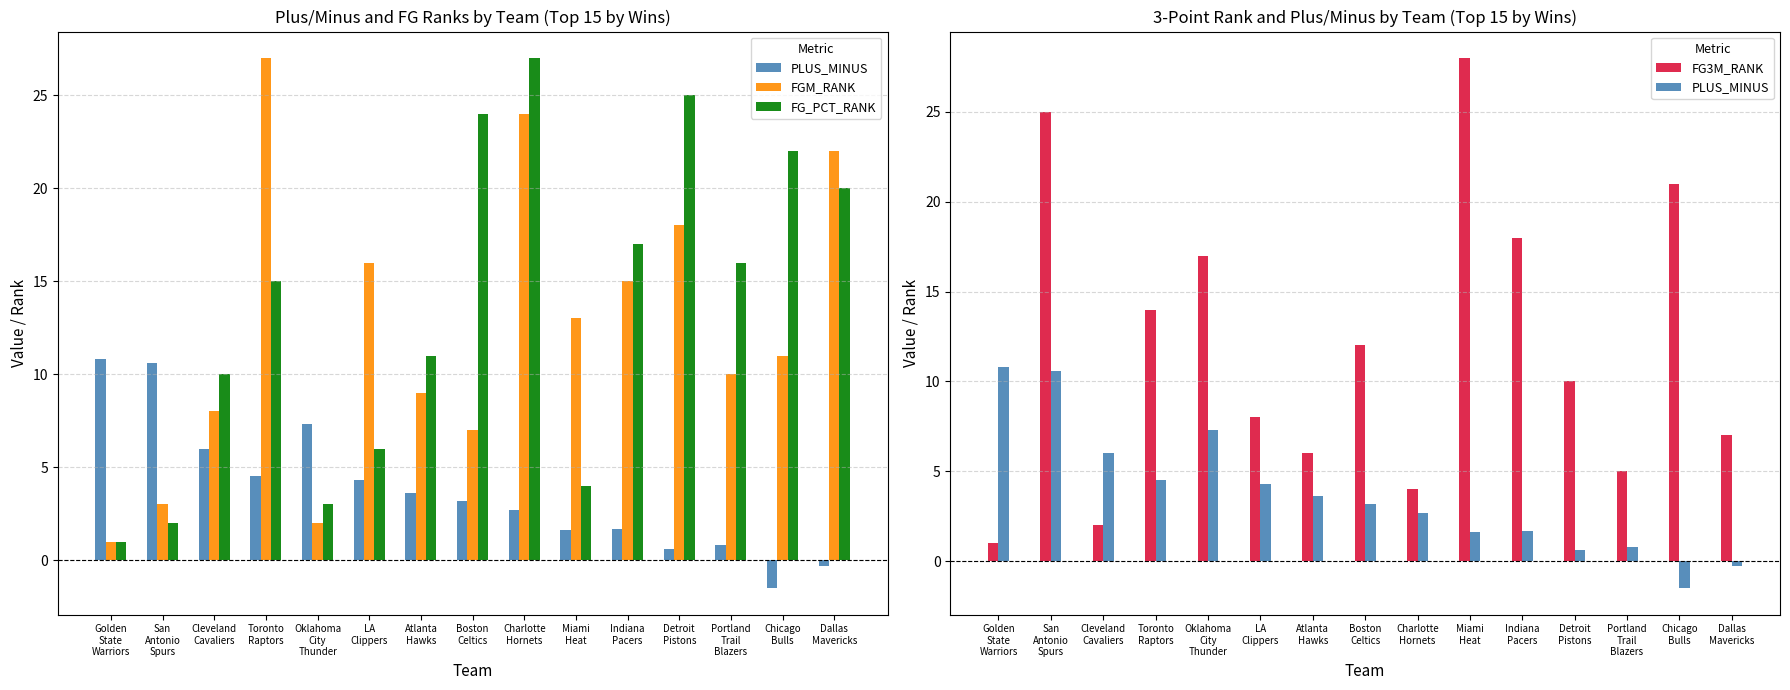

At which category is the sum across all series the highest?

Toronto
Raptors